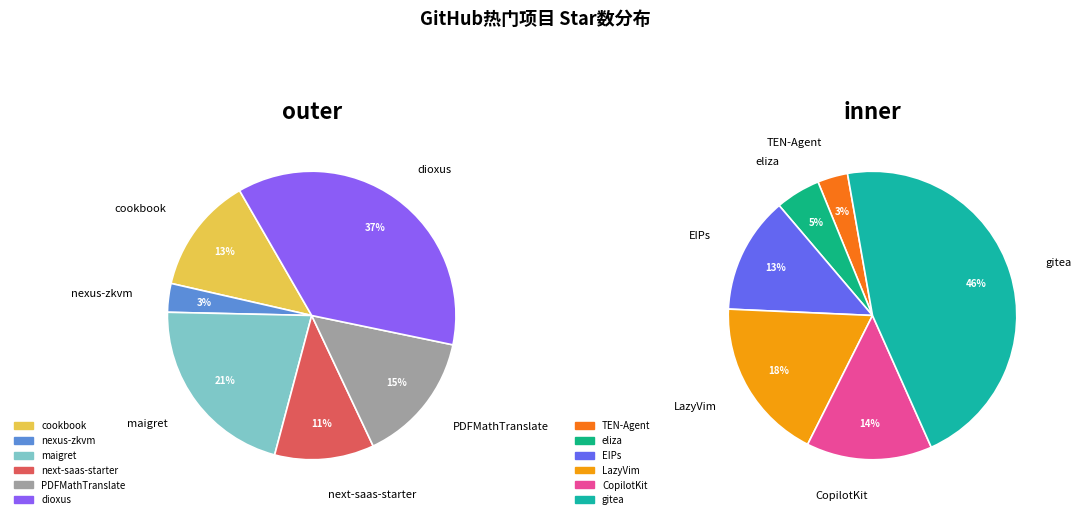

Which slice is the largest?

gitea